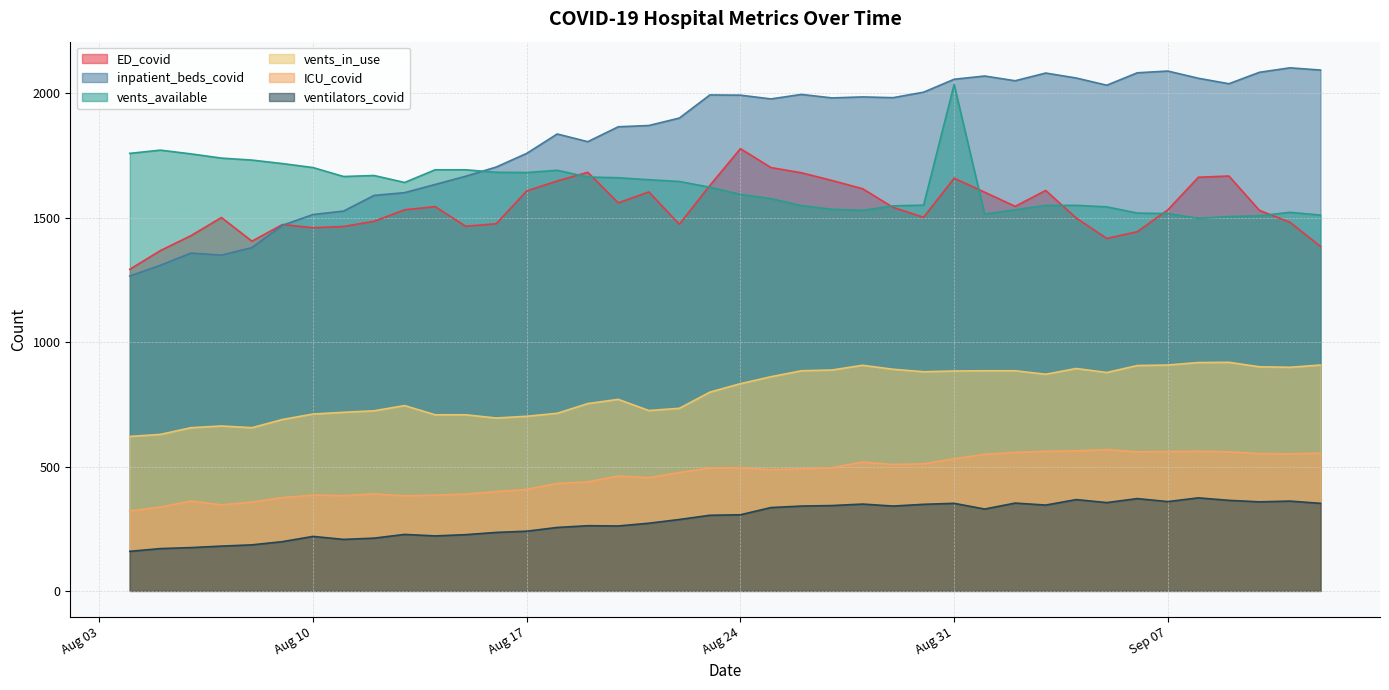

Is it true that ED_covid equals 1444 at 2021-09-06?

True